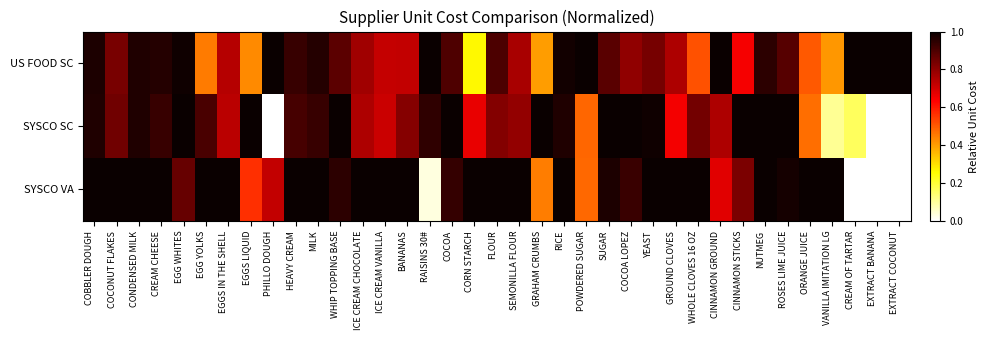

How many categories are shown in the chart?

37